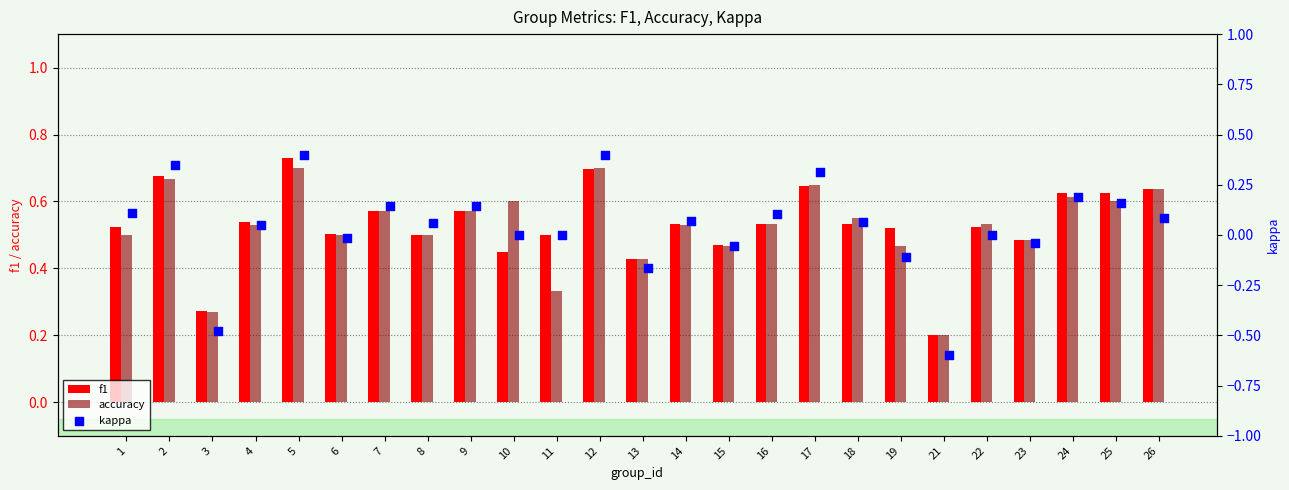

What are all the series names shown in the legend?

f1, accuracy, kappa